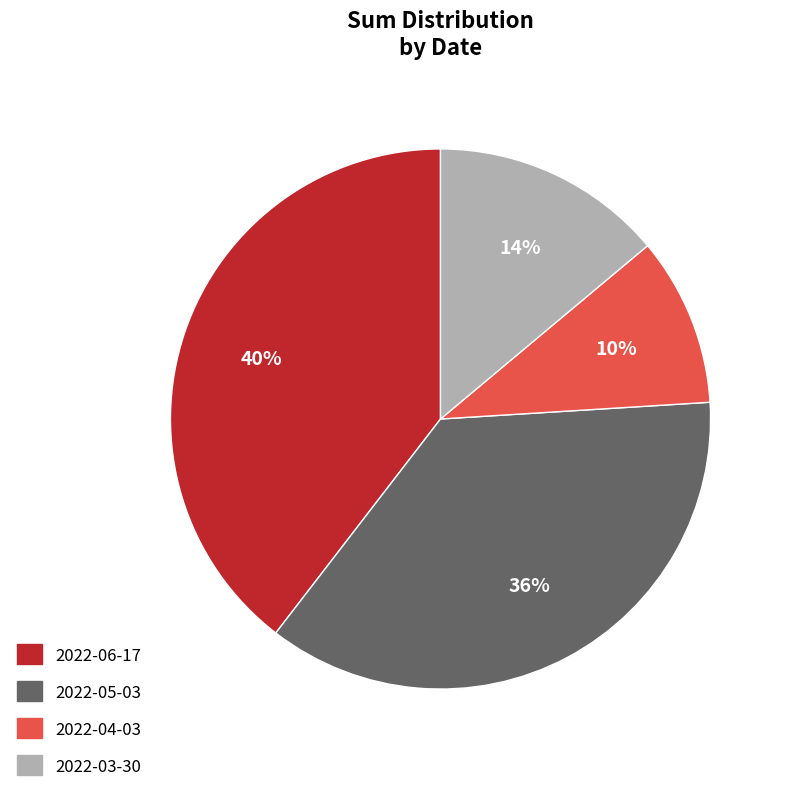

The 2022-04-03 slice represents 10% of the pie. True or false?

True